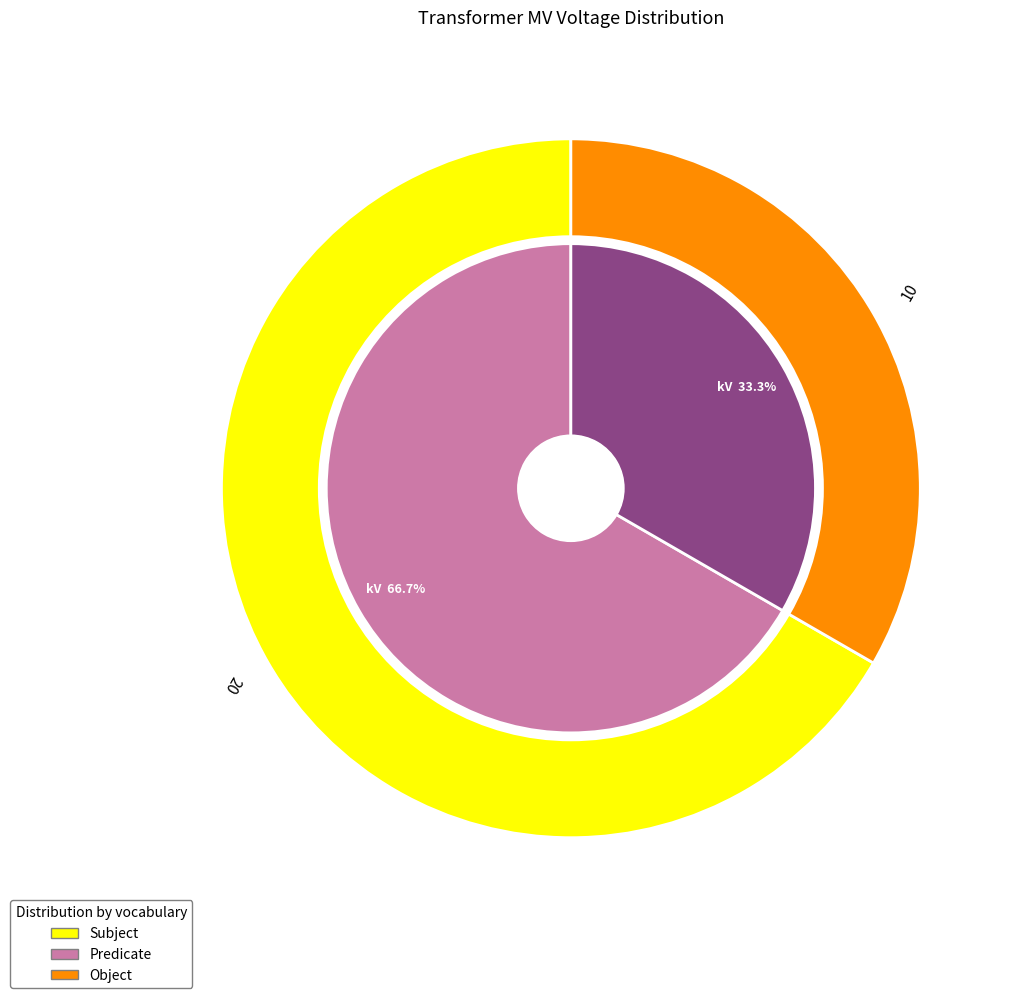

How many segments does this pie chart have?

2